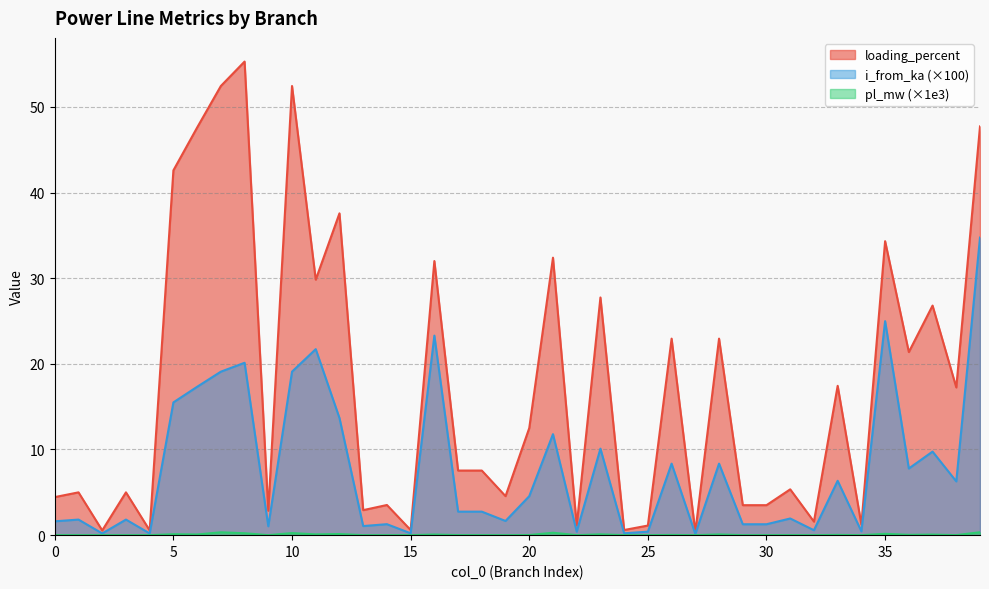

What is the greatest value displayed?

55.3